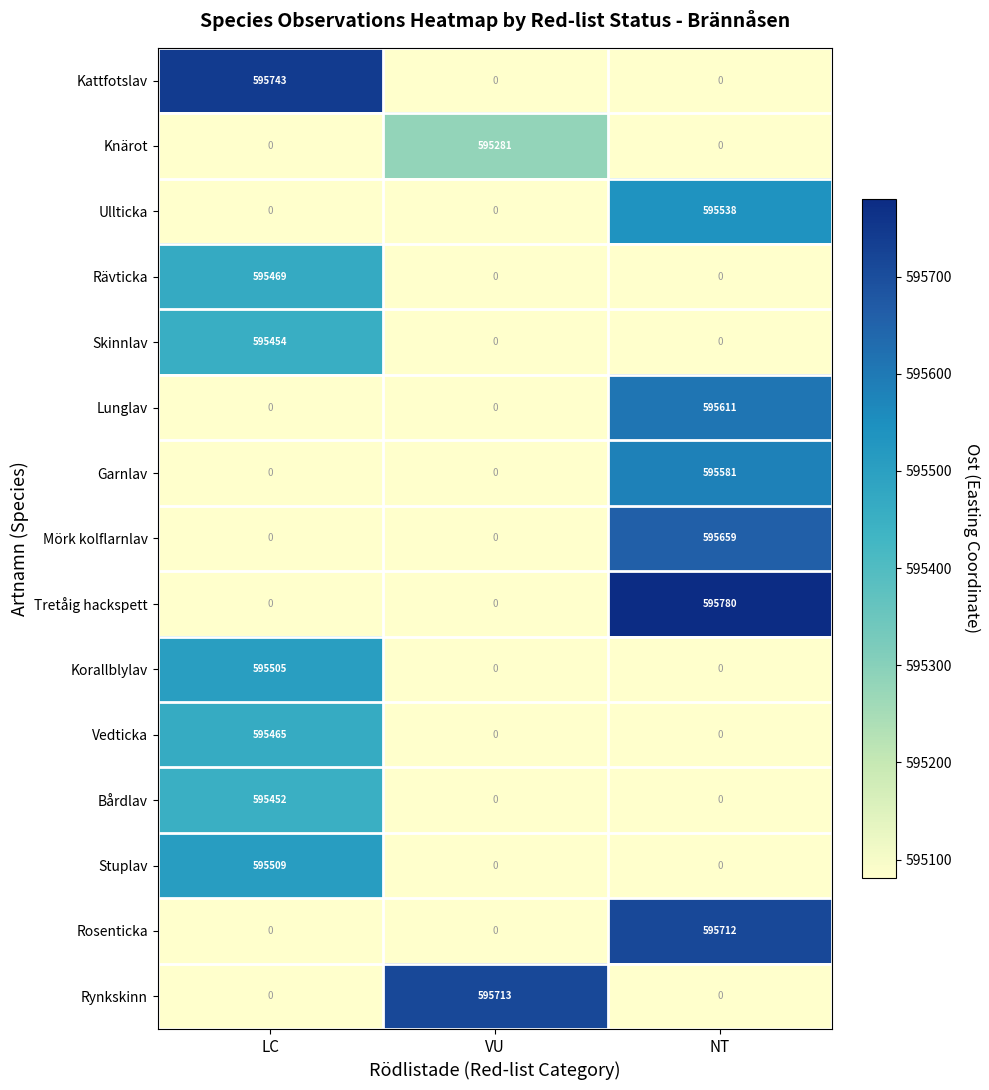

Count the Rosenticka values in the range 0 to 595712.

3